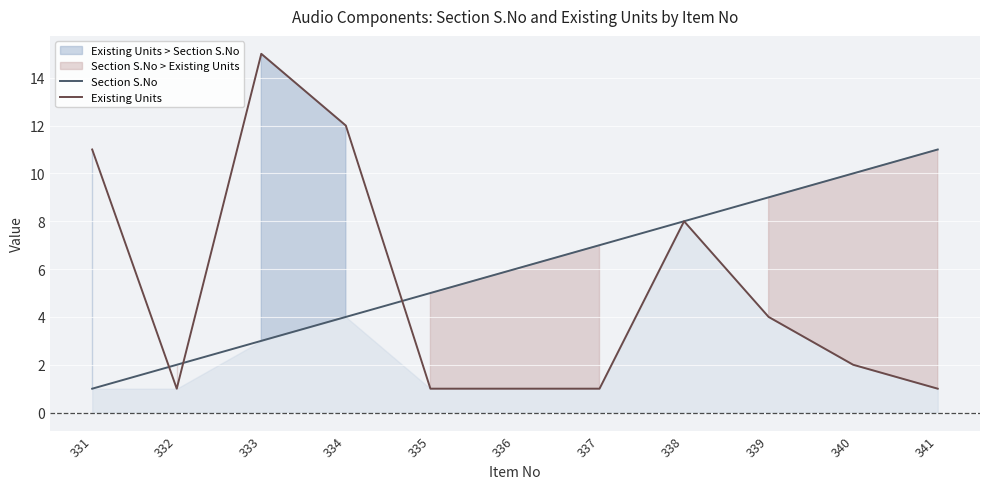

What is the sum of the Section S.No values at 335 and 340?

15